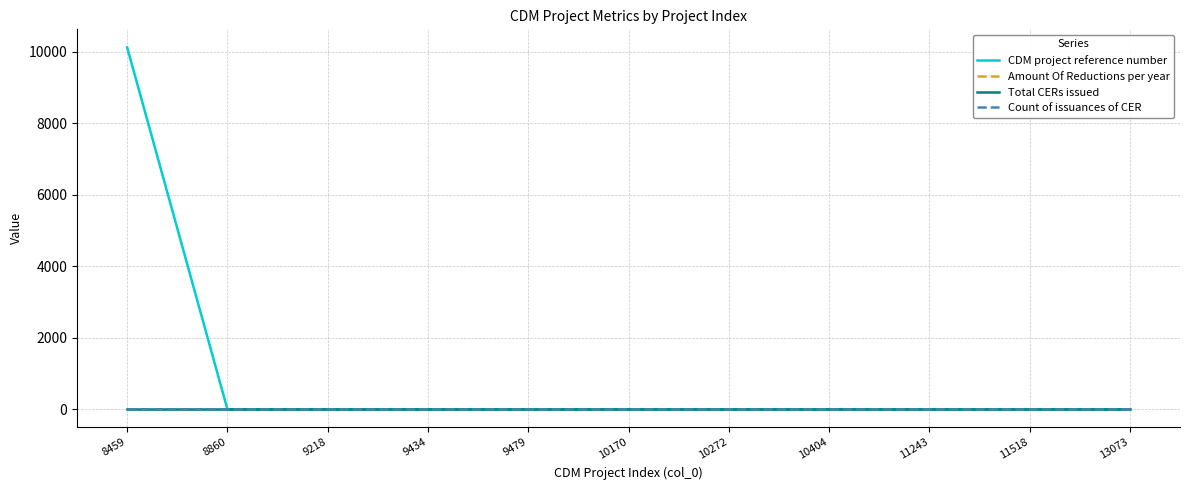

Is the value of Total CERs issued at 10170 greater than the value of Amount Of Reductions per year at 10404?

No